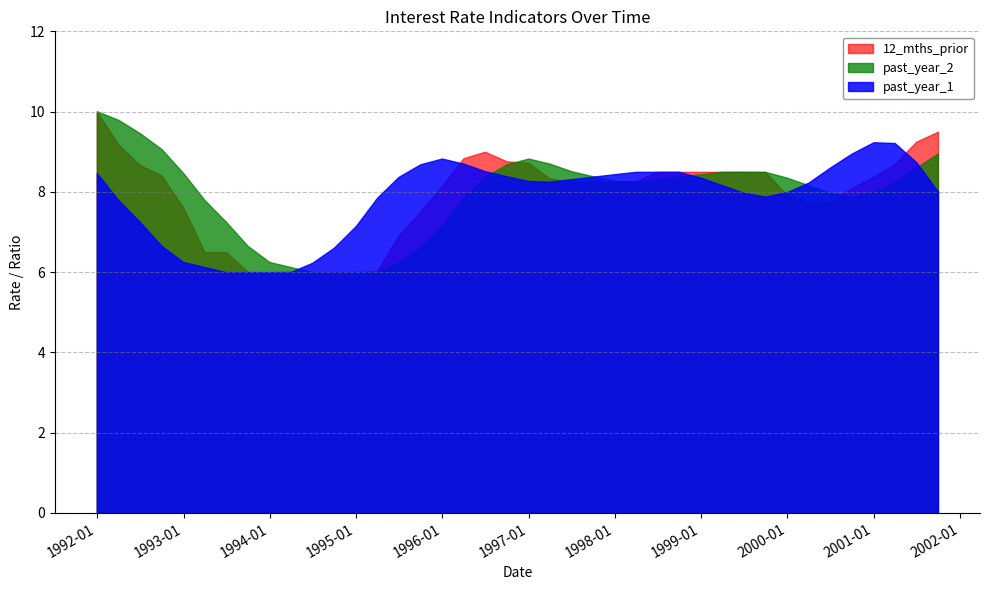

The past_year_2 series shows 9.8 at 1992-03-31. True or false?

True